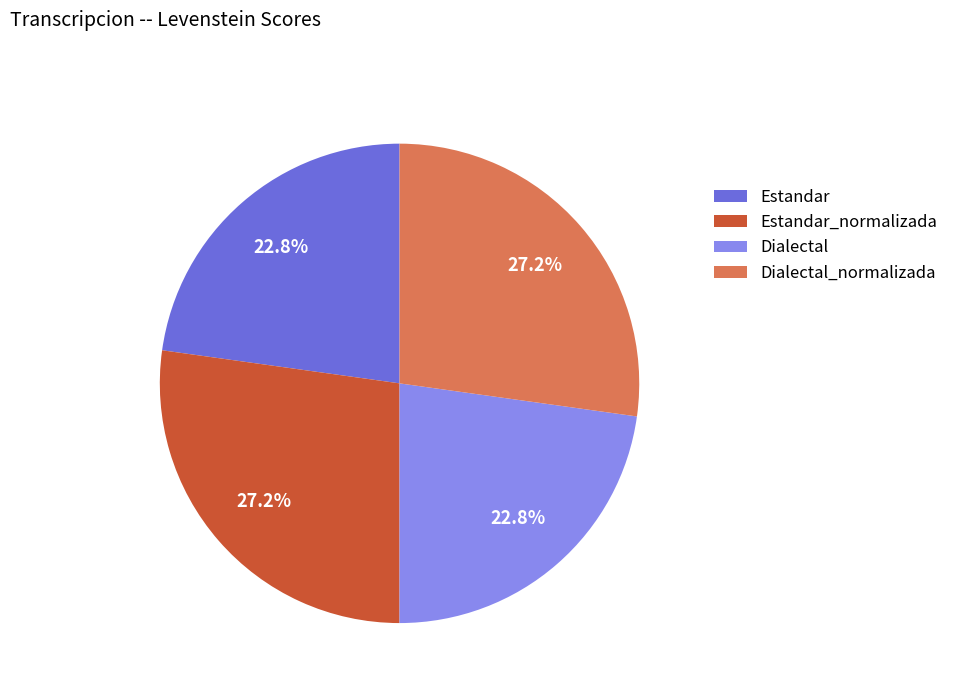

Approximately how many times larger is the value at Estandar_normalizada compared to Dialectal?

1.2